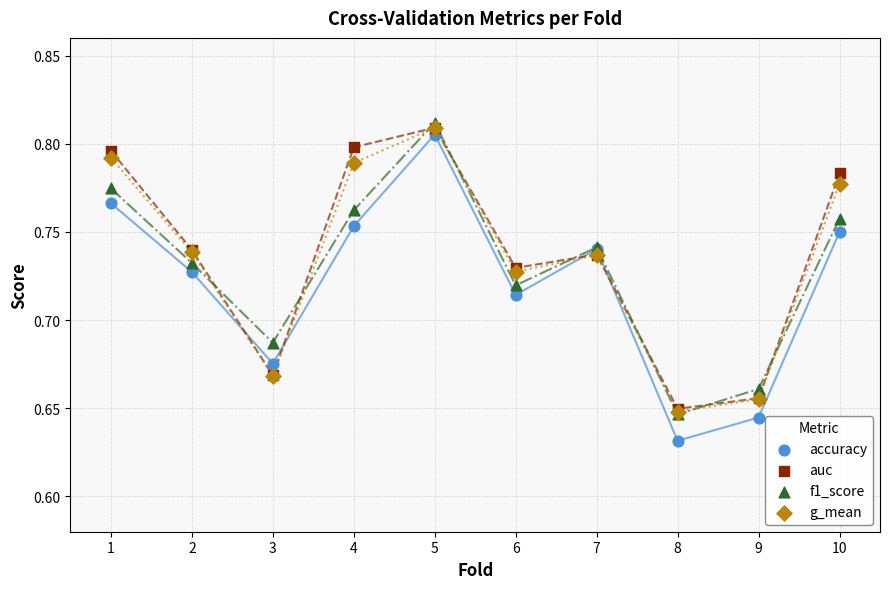

What are all the series names shown in the legend?

accuracy, auc, f1_score, g_mean